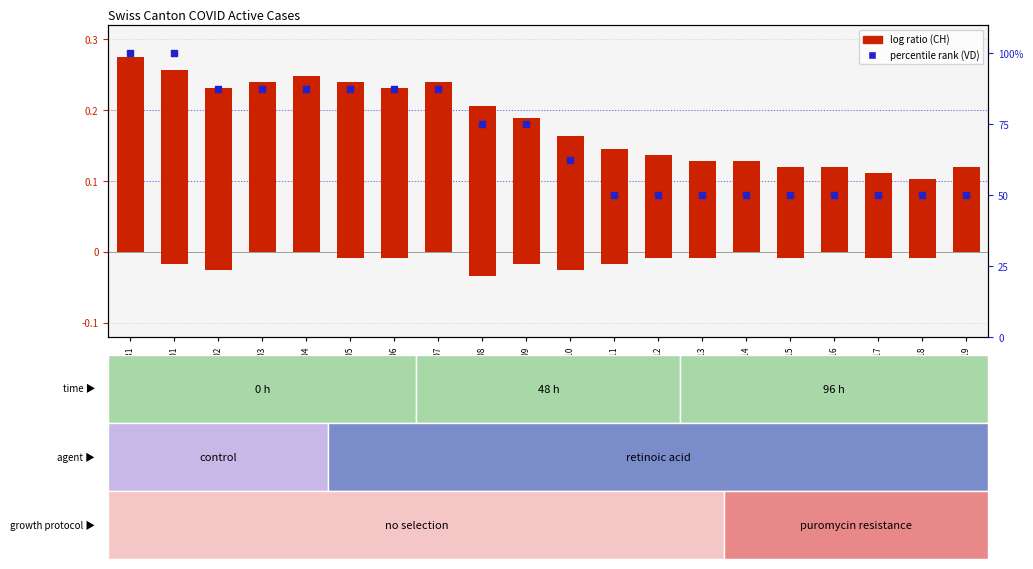

Which series contains the highest Y value?

percentile rank within the sample